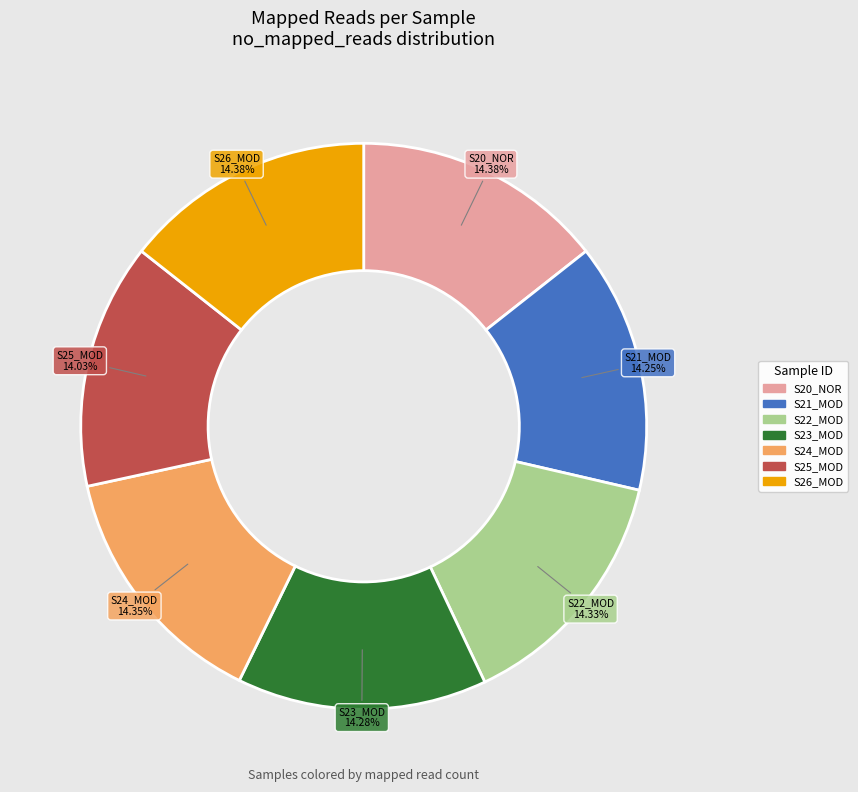

What is the ratio of the value at S22_MOD to the value at S21_MOD?

1.0